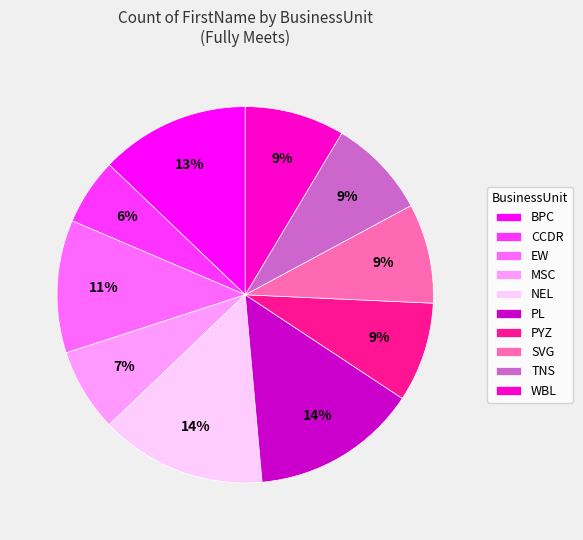

What percentage is the MSC slice, to the nearest percent?

7%